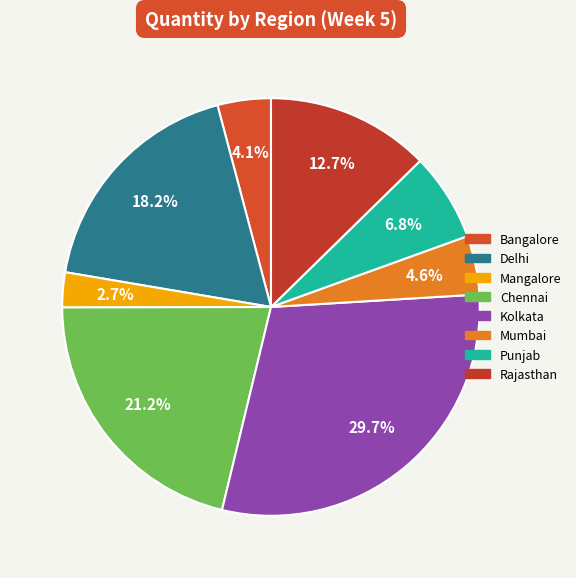

How many slices are in this pie chart?

8